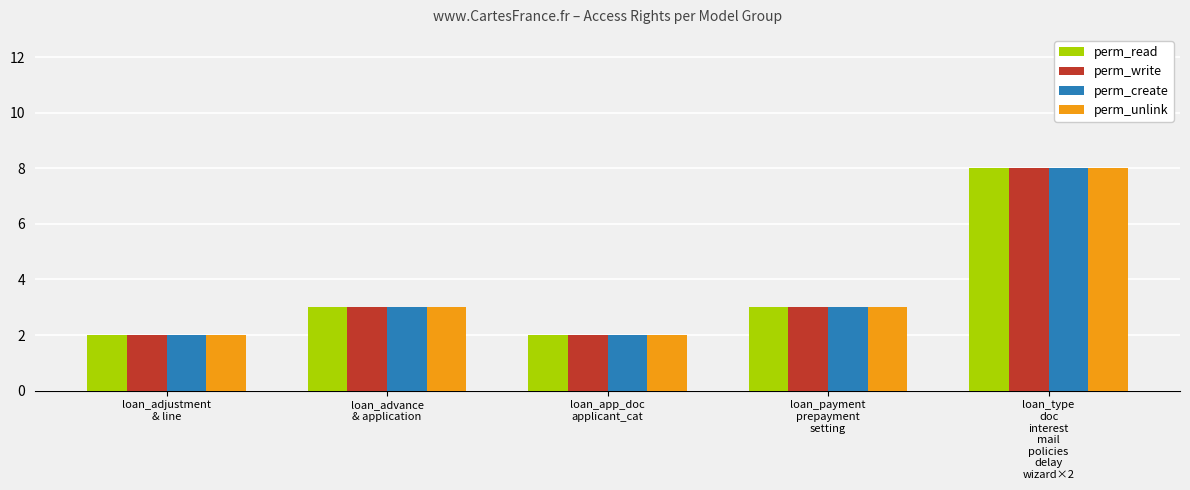

What is the sum of all perm_unlink values?

18